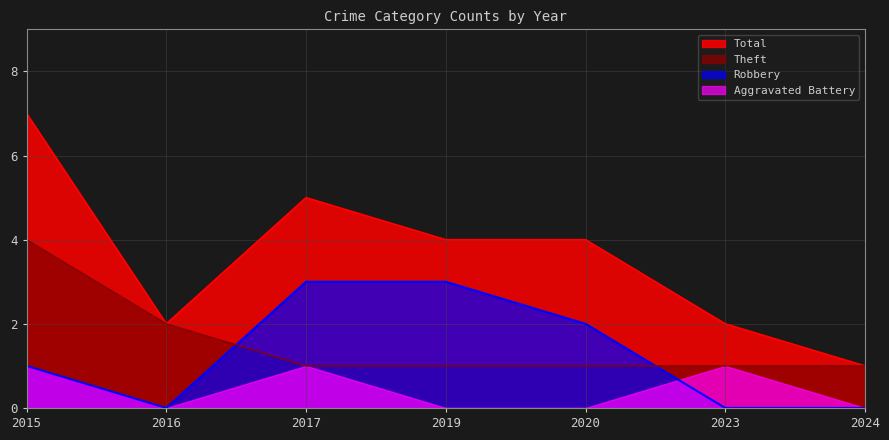

How many values in Robbery are above zero?

4